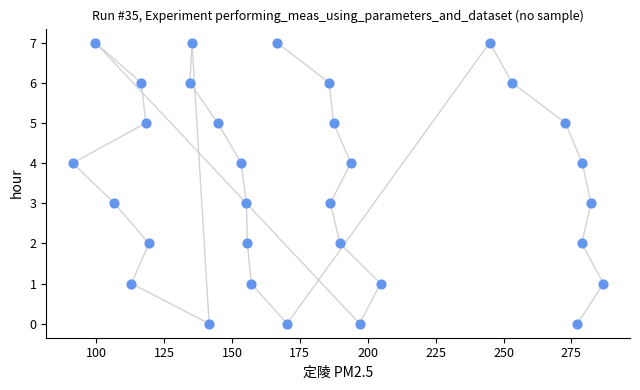

What is the range of Y values (max minus min)?

7